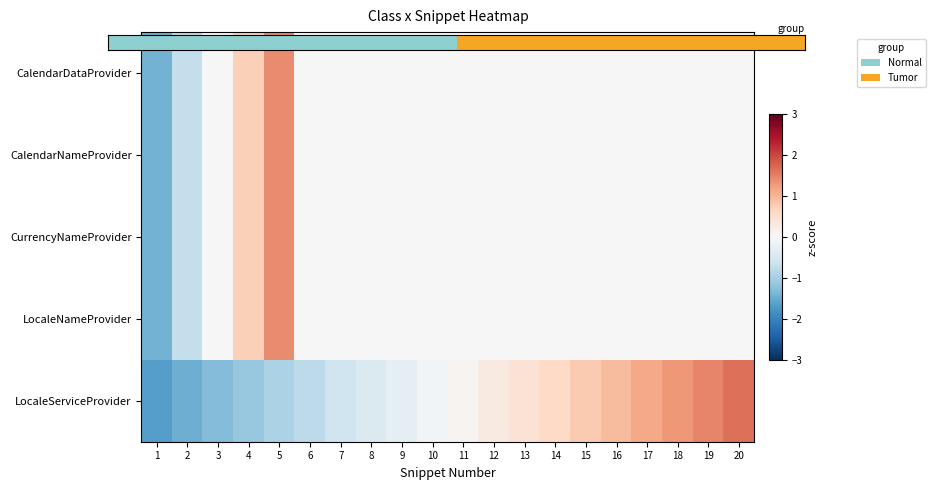

What is the difference between the highest and lowest values at 16?

1.0